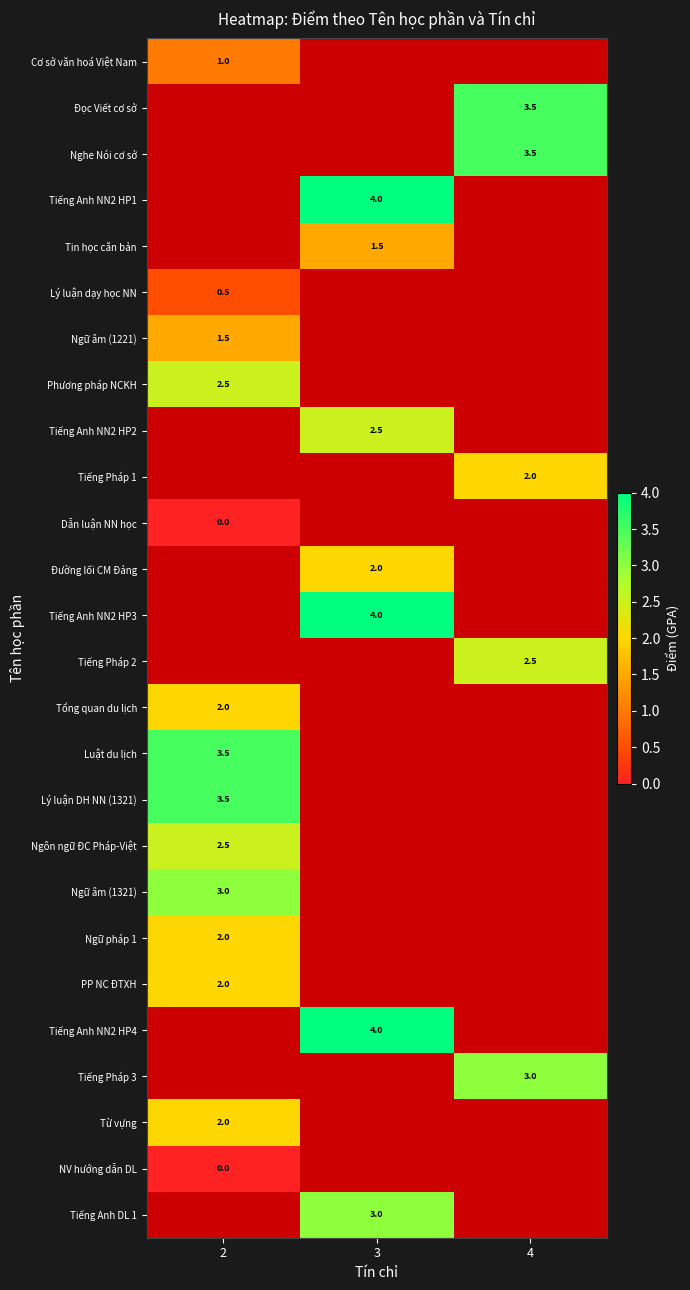

Count the number of data series in this chart.

26